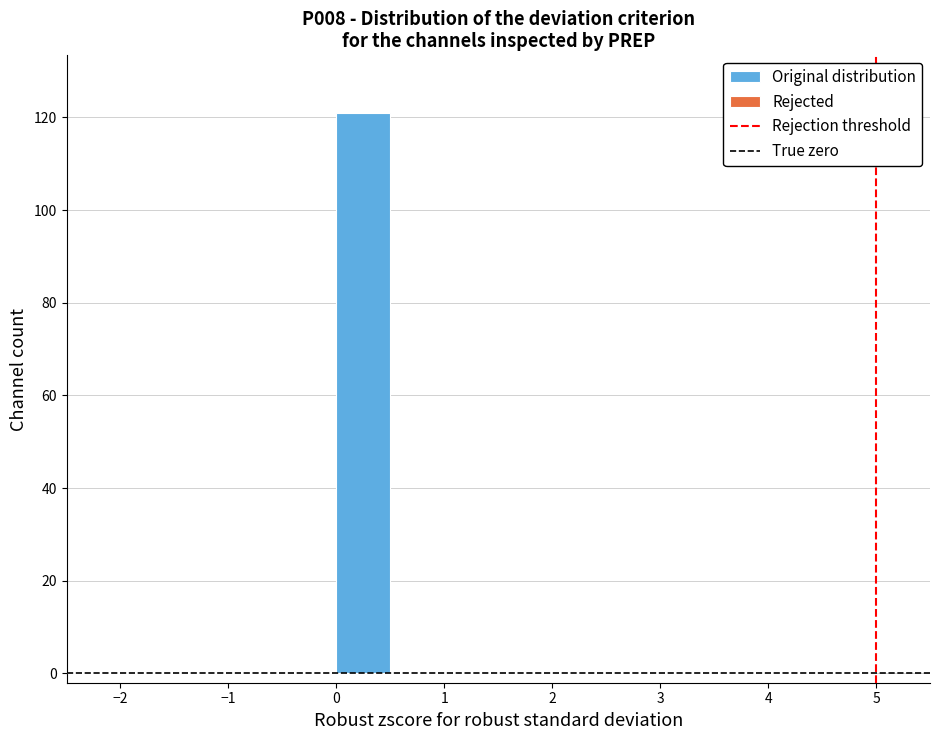

Which range on the x-axis has the tallest bar?

0.0 to 0.5